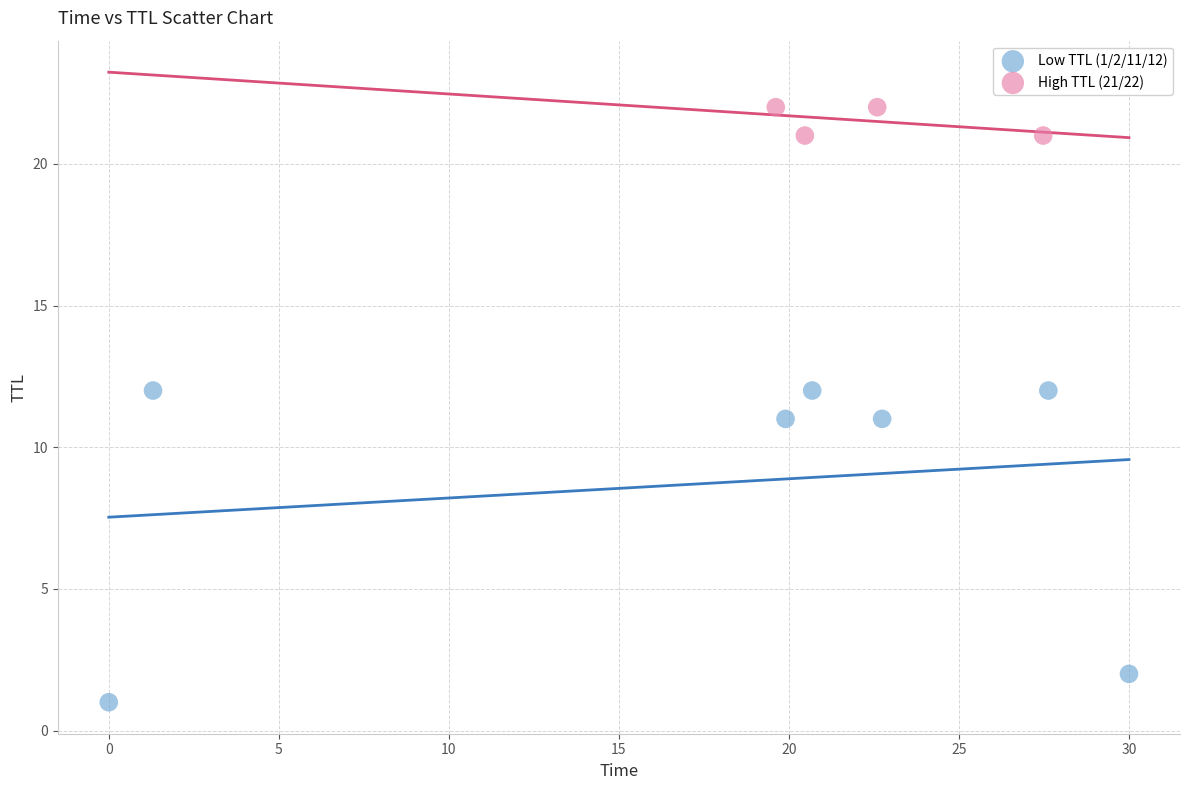

Which series contains the lowest Y value?

Low TTL (1/2/11/12)